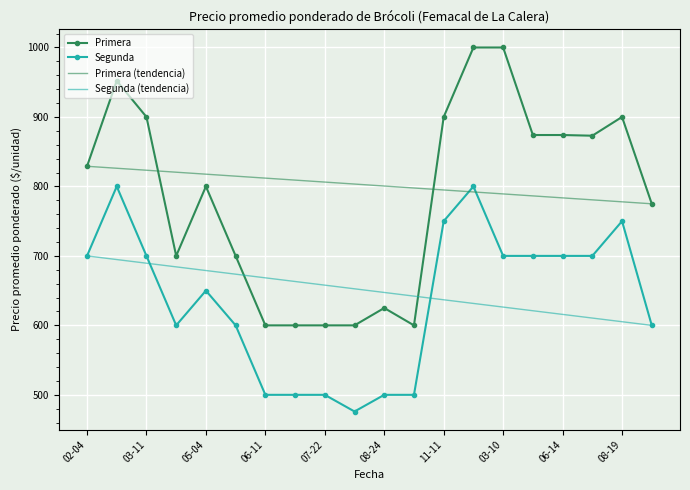

True or false: Segunda and Primera cross at least once.

False